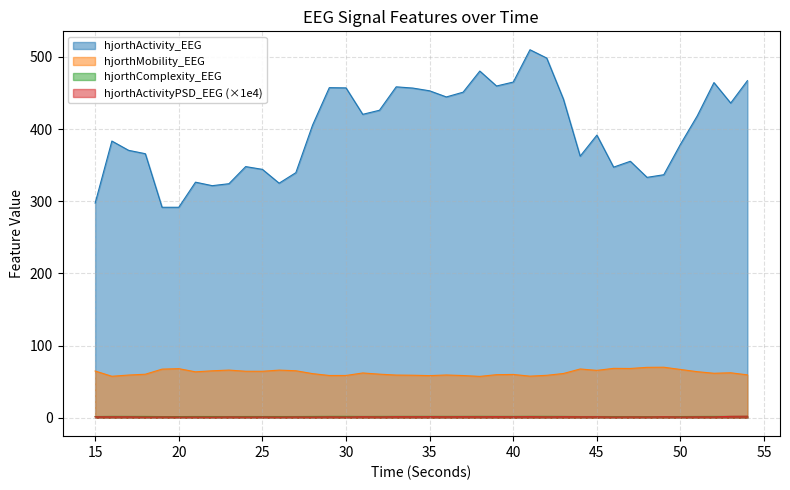

True or false: hjorthActivity_EEG and hjorthMobility_EEG cross at least once.

False